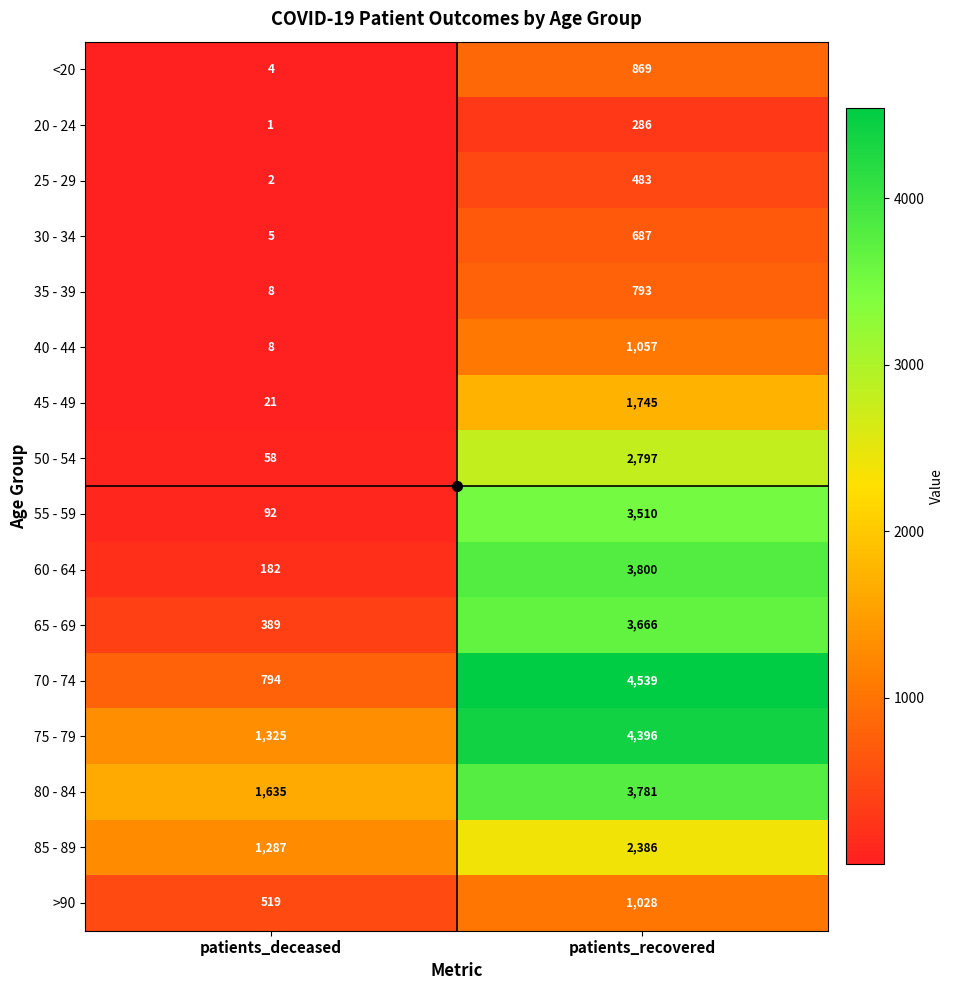

The value of 55 - 59 at patients_recovered is 2103. True or false?

False